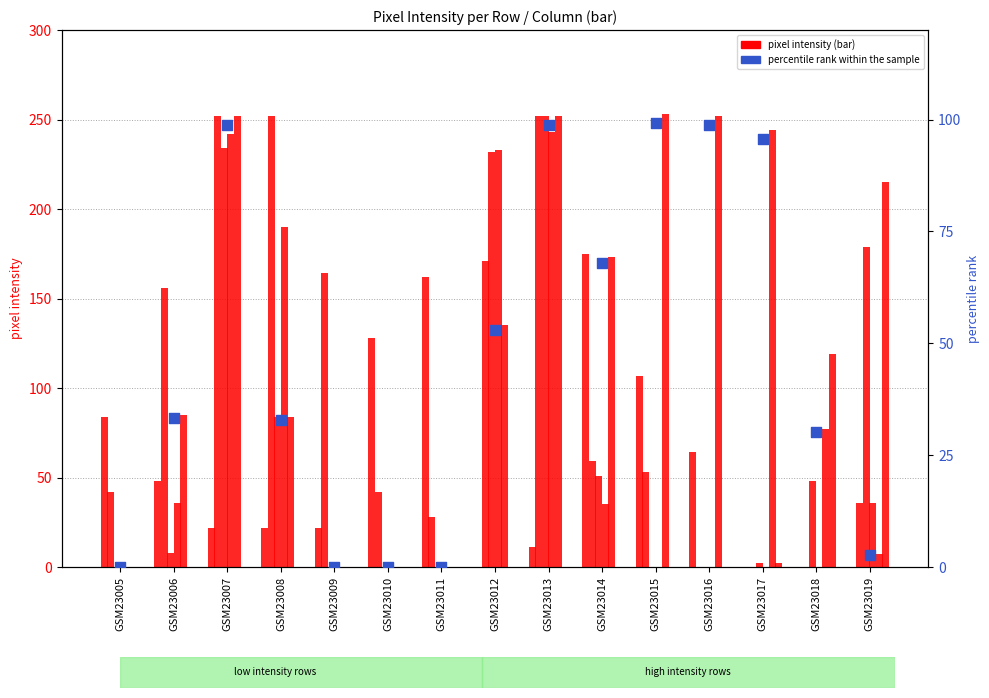

What is the total value across all series at GSM23008?

580.9